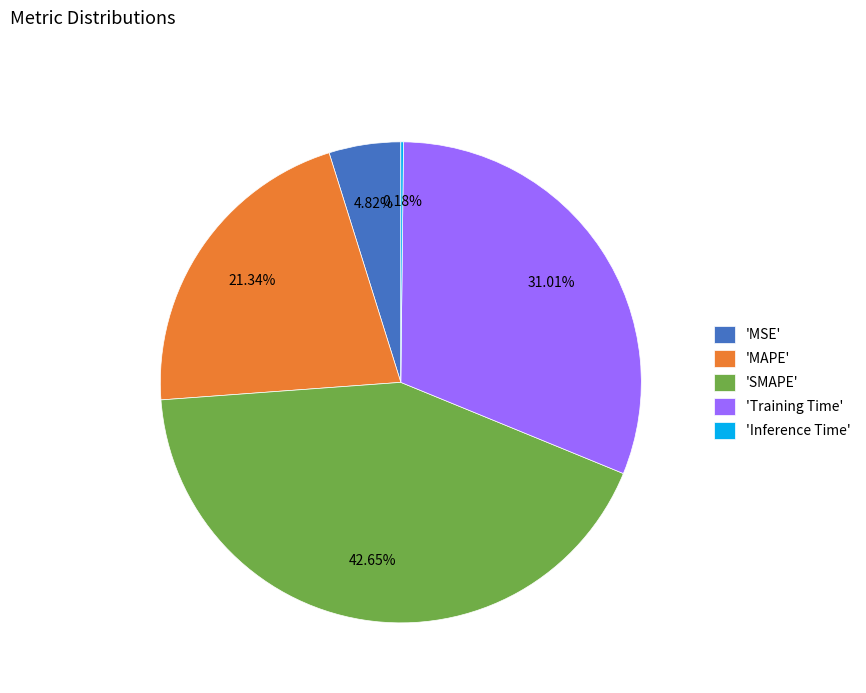

Is there any slice that represents more than half of the pie?

No